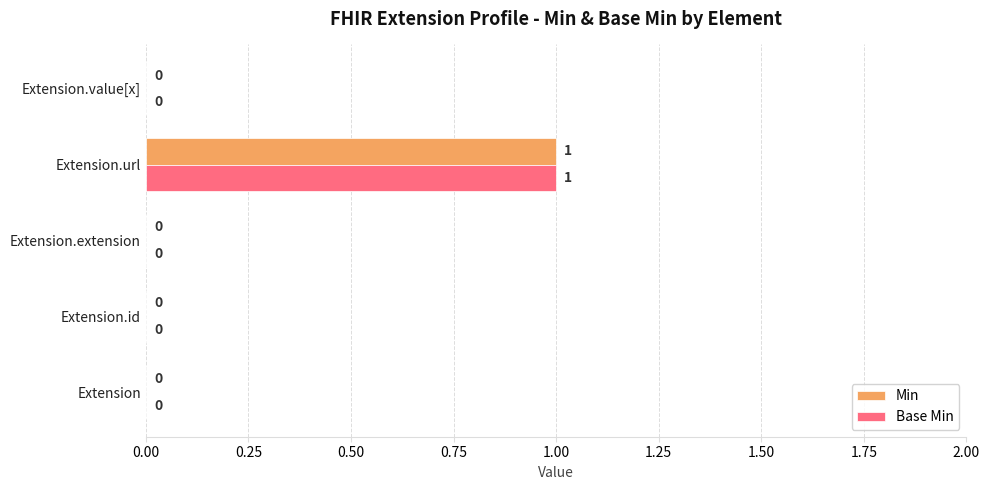

Which category has the highest value in the Min series?

Extension.url